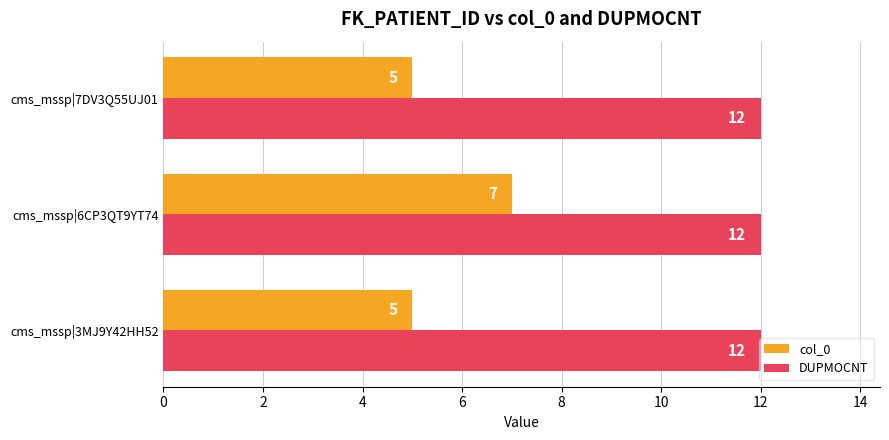

List the series in order of their peak value, lowest first.

col_0, DUPMOCNT